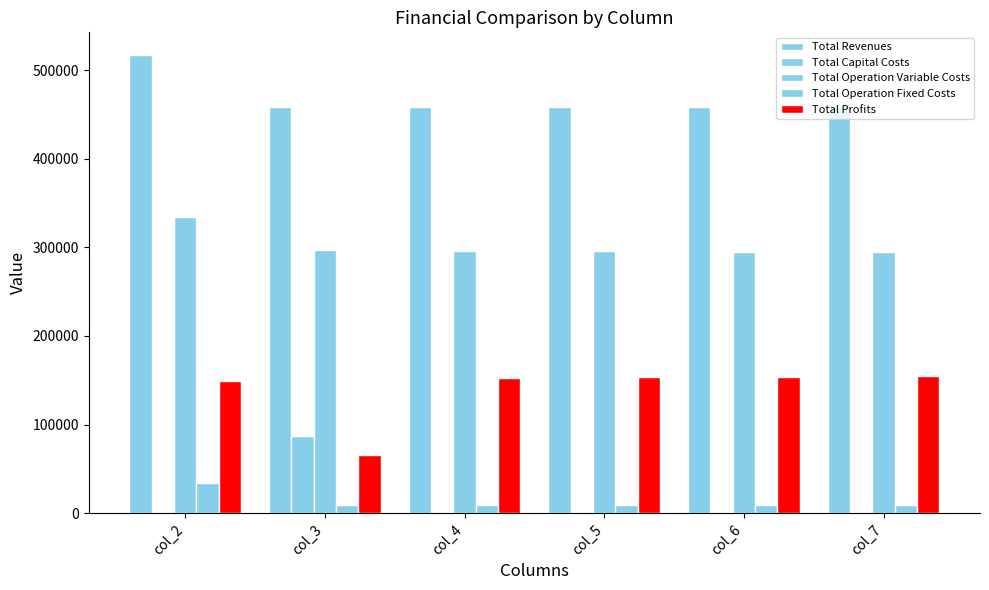

Reading right to left, list all the values displayed in this chart.

Total Revenues: col_7=458420.2	col_6=458420.2	col_5=458420.2	col_4=458420.2	col_3=458420.2	col_2=517026.8
Total Capital Costs: col_7=0.0	col_6=0.0	col_5=0.0	col_4=0.0	col_3=87200.0	col_2=0.0
Total Operation Variable Costs: col_7=294437.1	col_6=295036.3	col_5=295634.6	col_4=296232.1	col_3=296828.7	col_2=334433.5
Total Operation Fixed Costs: col_7=9163.5	col_6=9163.5	col_5=9163.5	col_4=9163.5	col_3=9163.5	col_2=33627.6
Total Profits: col_7=154819.6	col_6=154220.4	col_5=153622.1	col_4=153024.6	col_3=65228.0	col_2=148965.7